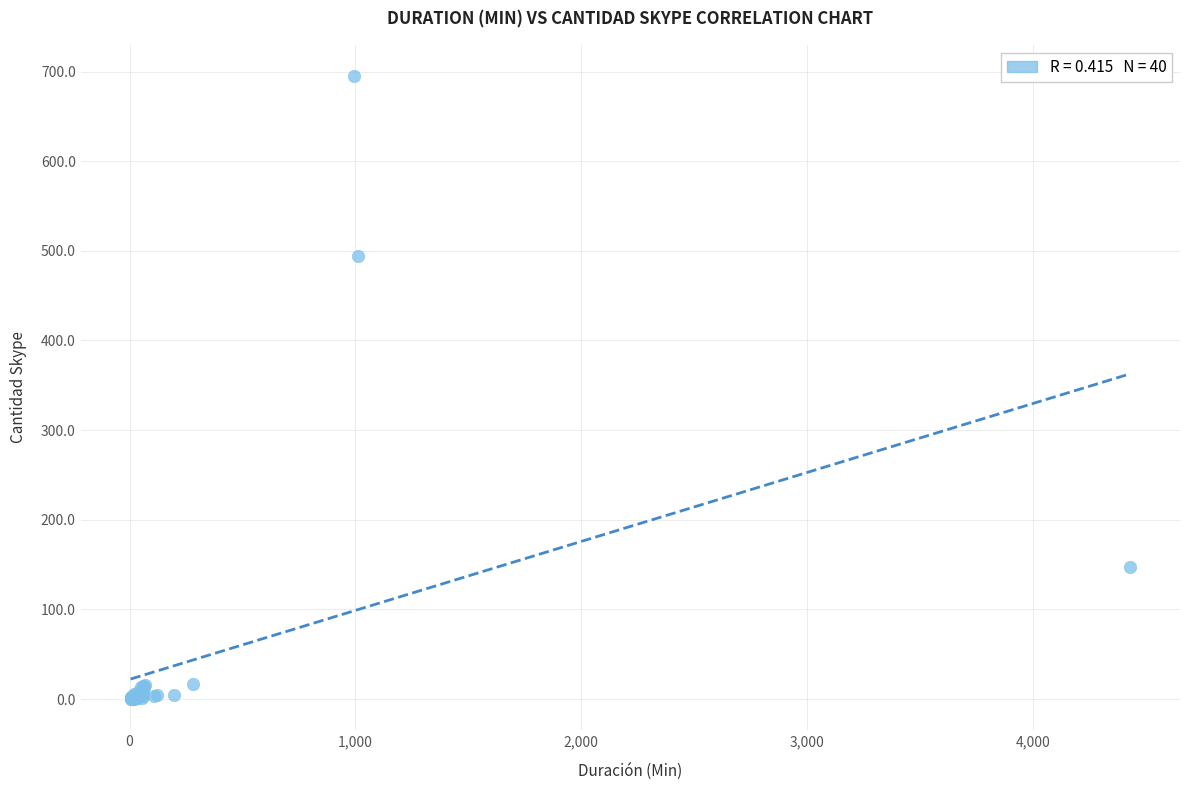

What Y value in the scatter plot is closest to 347?

494.3